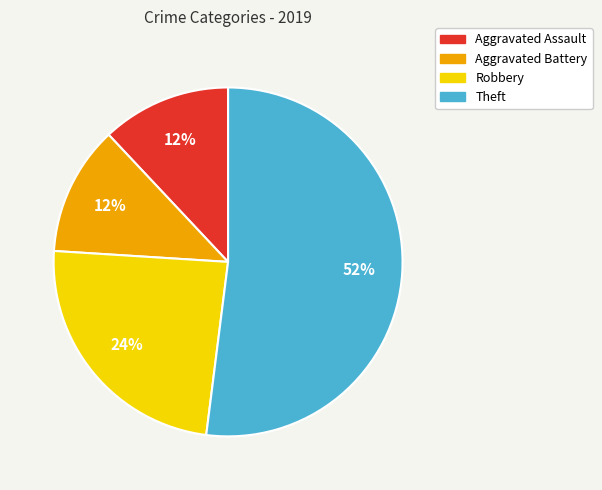

Is it true that Robbery is 39% of the pie?

False